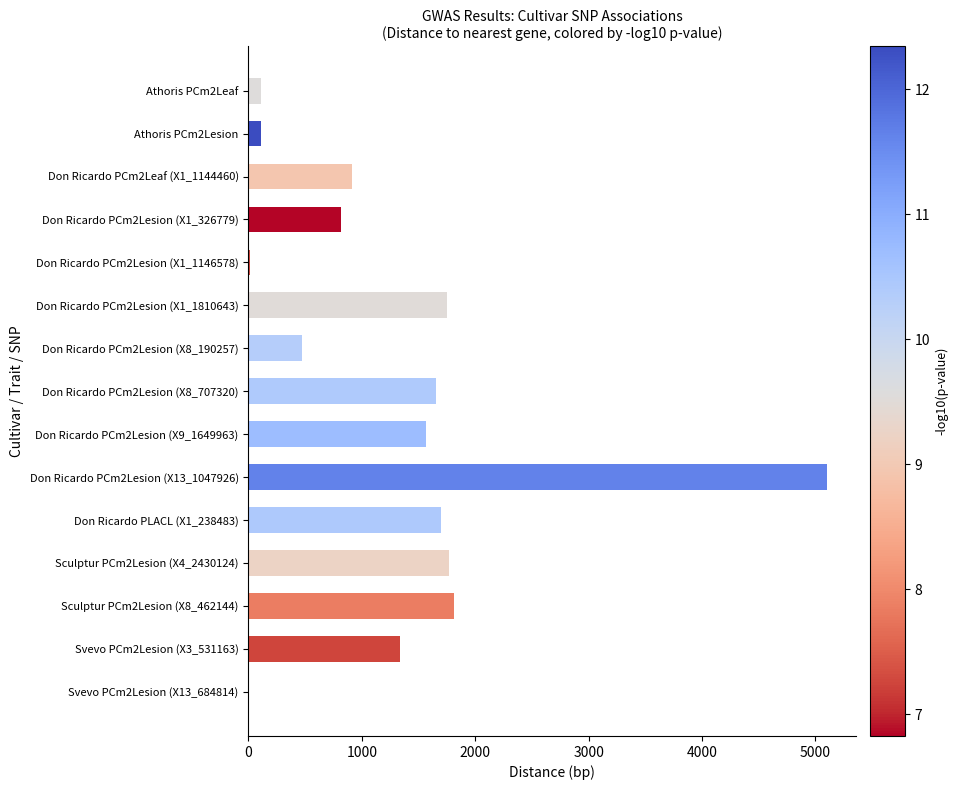

What is the greatest value displayed?

5100